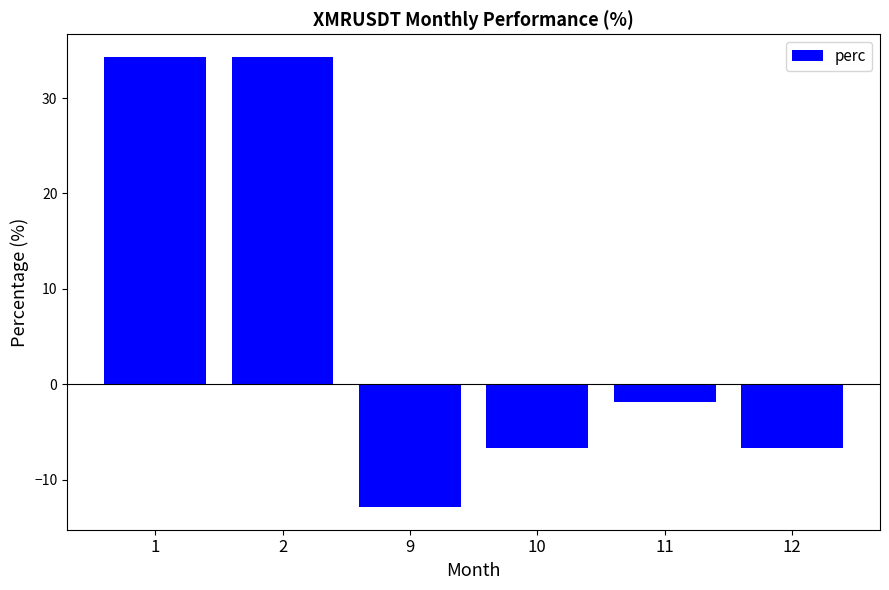

What is the change in value from 2 to 12?

-41.0